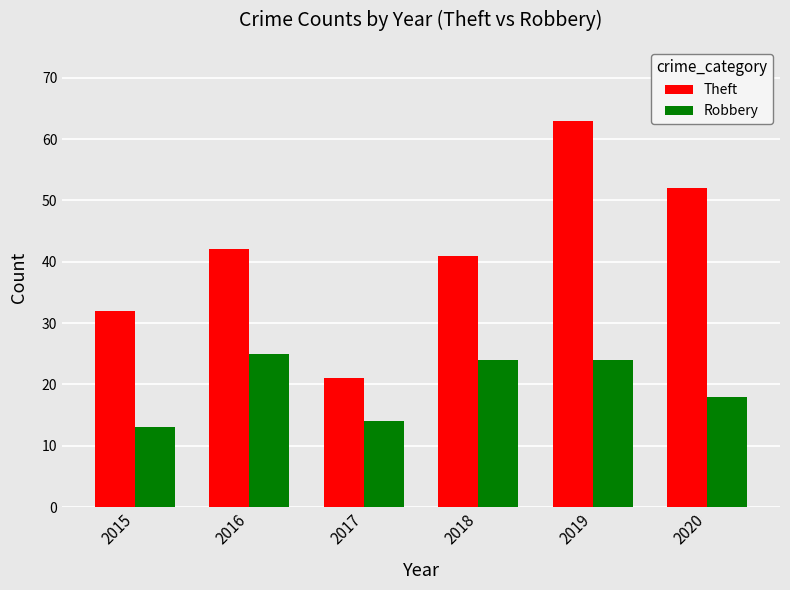

At which label does Robbery reach its minimum?

2015